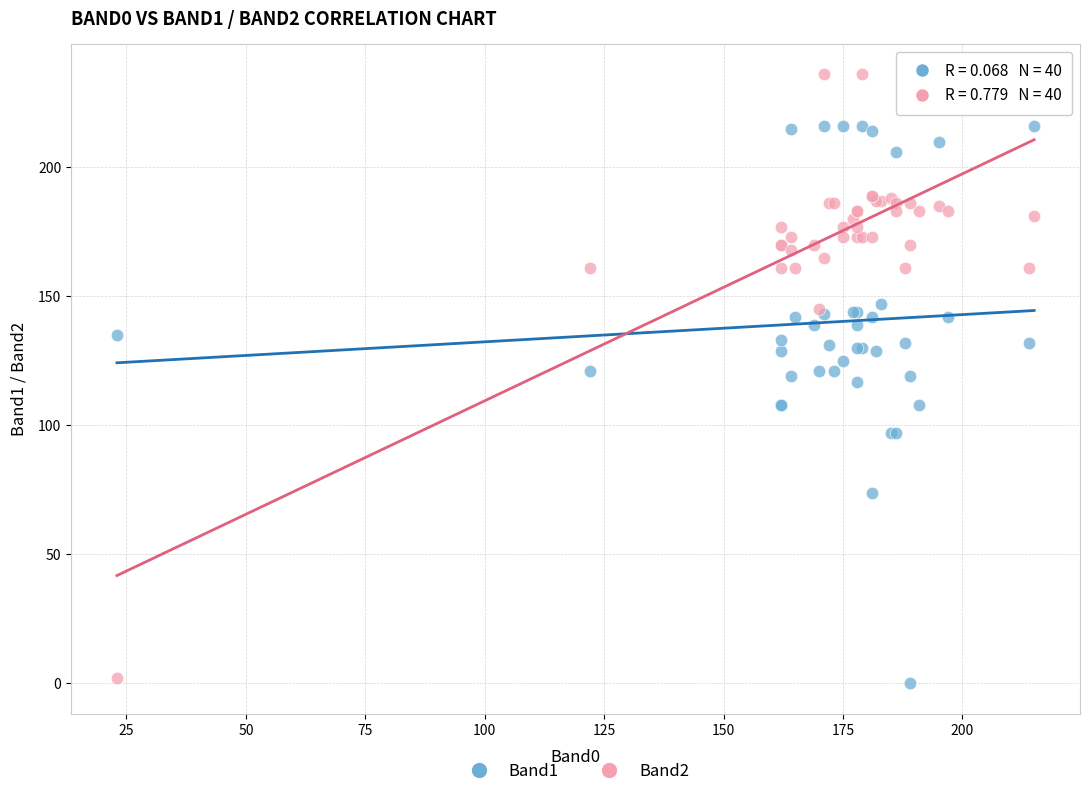

Which series has the largest Y range (max minus min)?

Band2